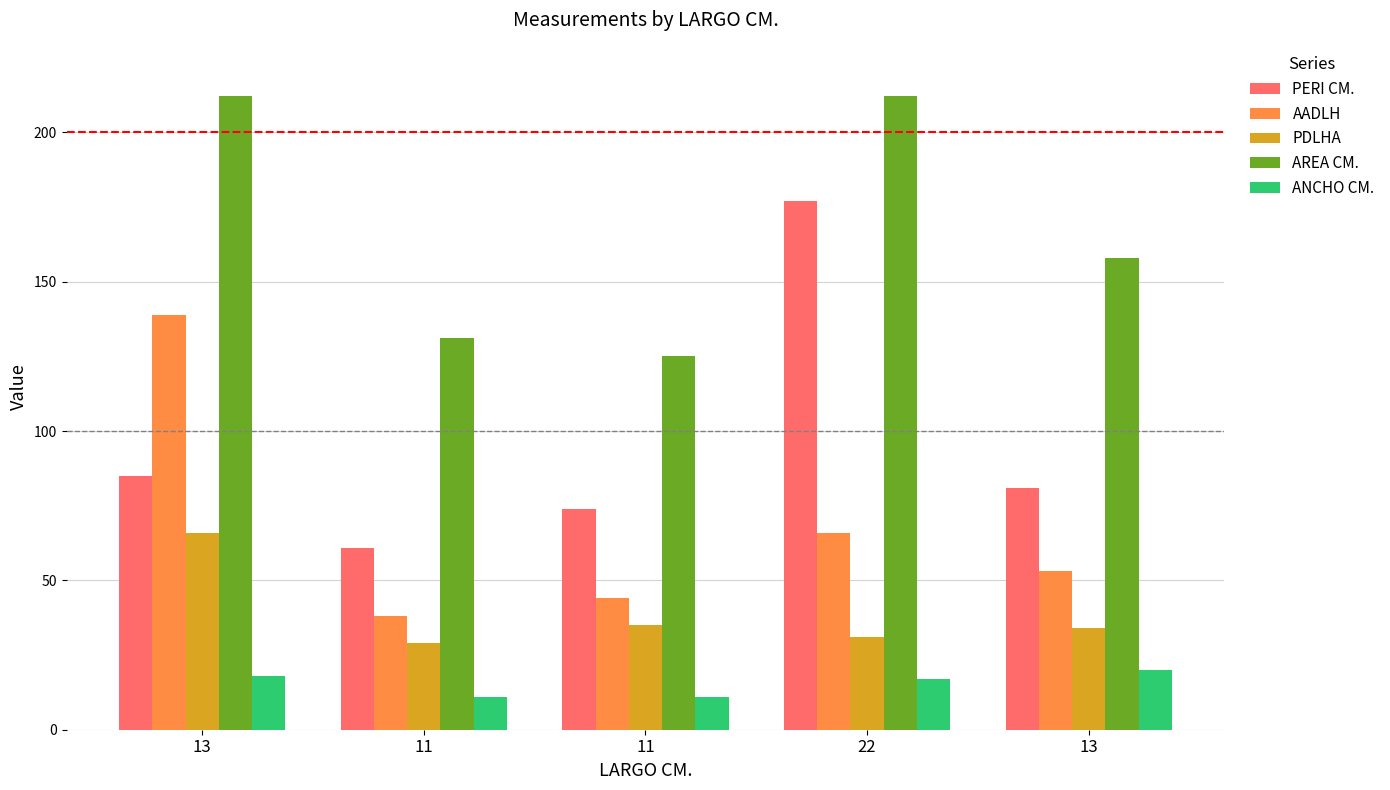

How many data points does each series have?

5